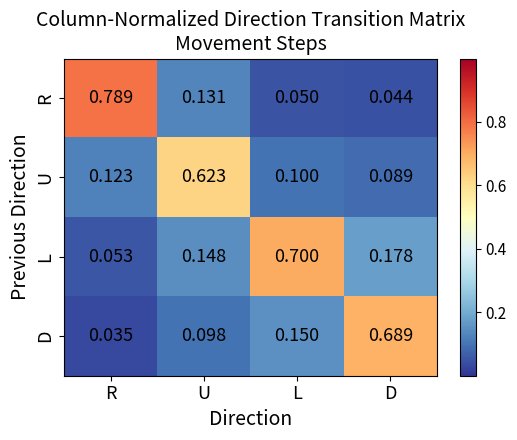

Rank the series by their average value, from highest to lowest.

L, R, D, U